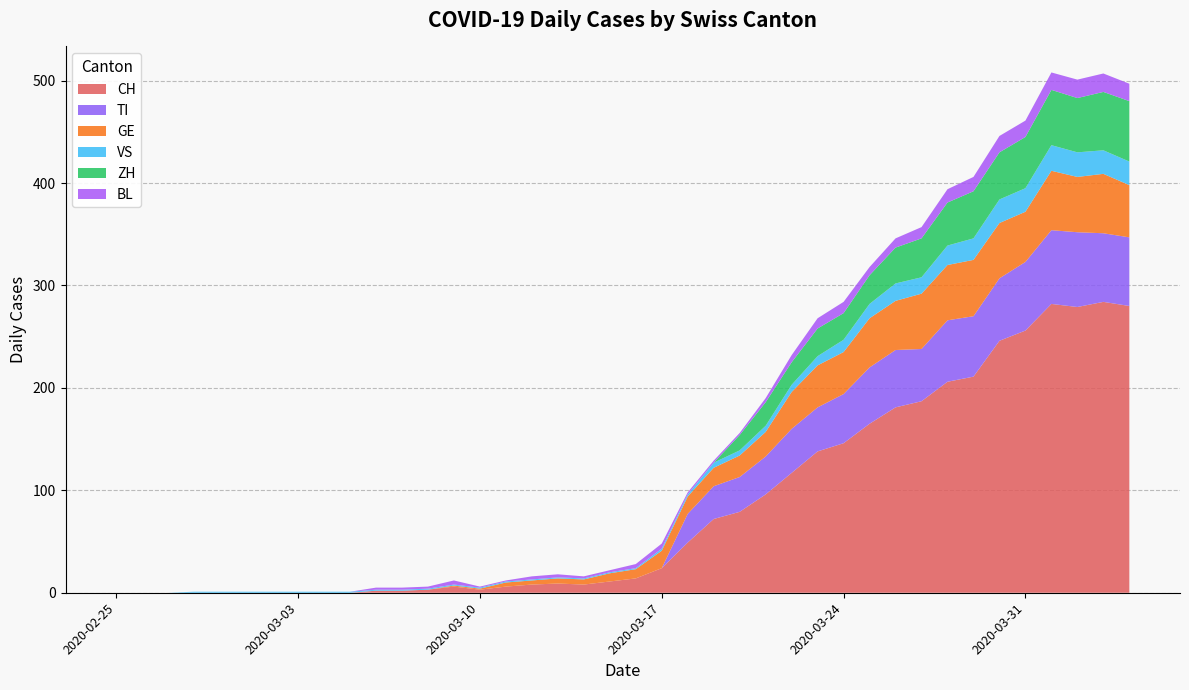

Reading left to right, list all the values displayed in this chart.

CH: 0	0	0	0	0	0	0	0	0	0	2	2	3	6	3	6	8	9	8	11	14	24	49	72	79	96	117	138	146	165	181	187	206	211	246	256	282	279	284	280
TI: 0	0	0	0	0	0	0	0	0	0	0	0	0	0	0	0	0	0	0	0	0	0	28	32	34	37	43	43	48	55	56	51	60	59	61	67	72	73	67	67
VS: 0	0	0	1	1	1	1	1	1	1	1	1	1	1	1	1	1	1	1	1	1	2	2	5	5	6	7	9	12	14	17	16	19	21	23	23	25	24	23	23
GE: 0	0	0	0	0	0	0	0	0	0	0	0	0	1	1	4	4	5	5	8	9	17	17	18	21	24	36	41	41	48	48	54	54	55	54	49	58	54	58	51
BL: 0	0	0	0	0	0	0	0	0	0	2	2	2	4	1	1	3	3	2	2	4	5	2	2	2	4	7	10	11	8	9	11	13	14	16	16	17	18	18	17
ZH: 0	0	0	0	0	0	0	0	0	0	0	0	0	0	0	0	0	0	0	0	0	0	0	0	15	23	22	27	26	28	35	38	42	46	46	50	54	53	57	59